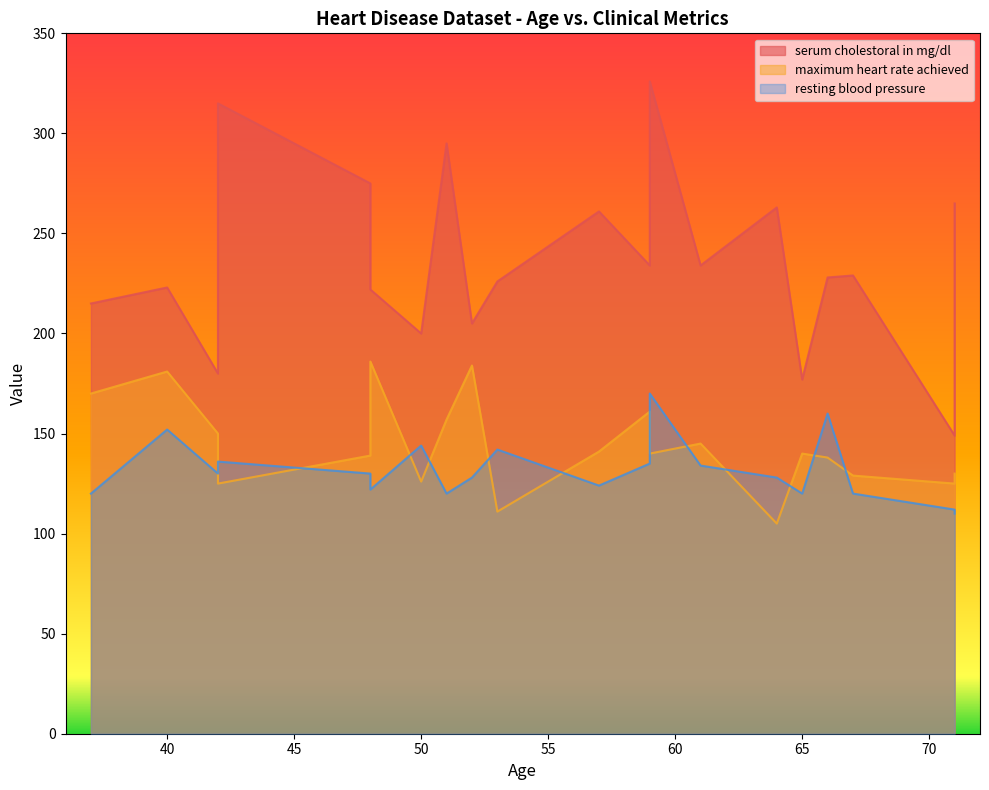

The maximum heart rate achieved series shows 130 at 71. True or false?

True